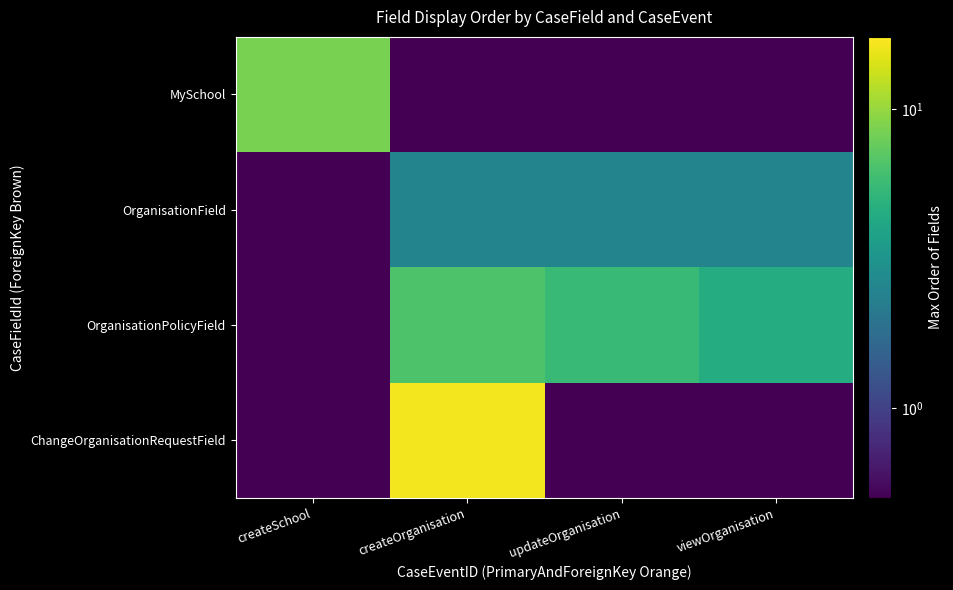

Count the number of data series in this chart.

4